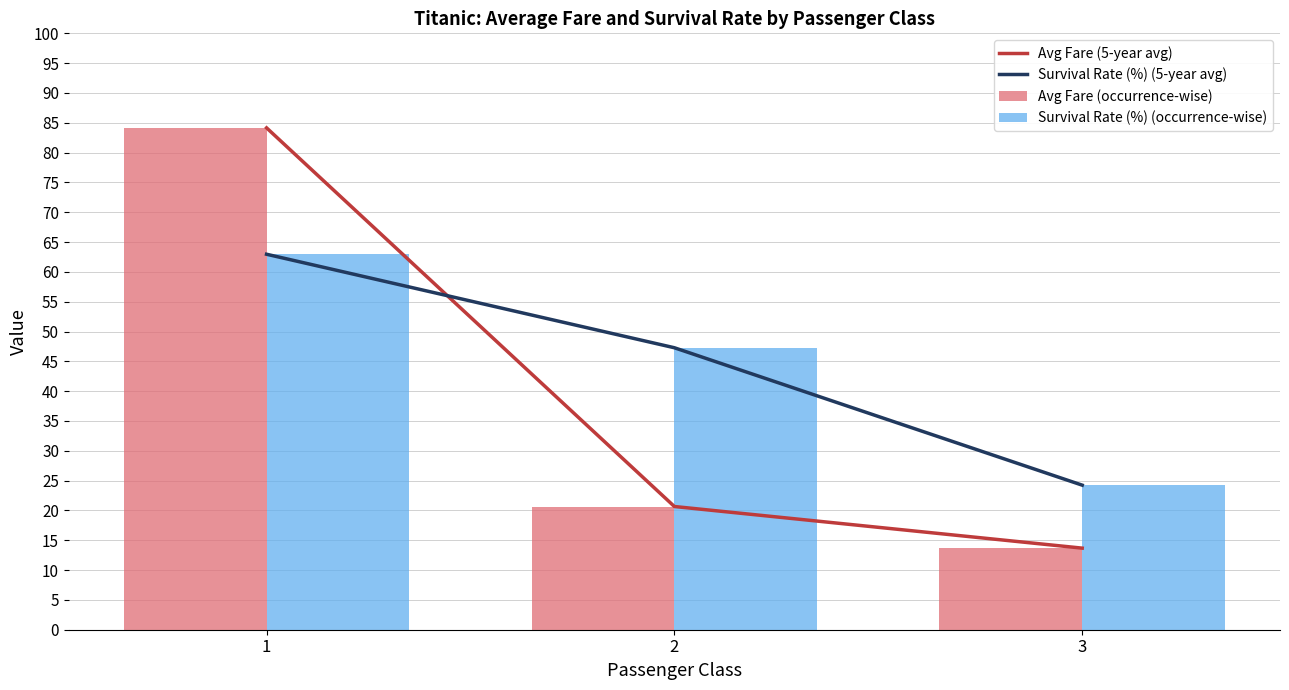

What is the minimum value for Avg Fare (5-year avg)?

13.7